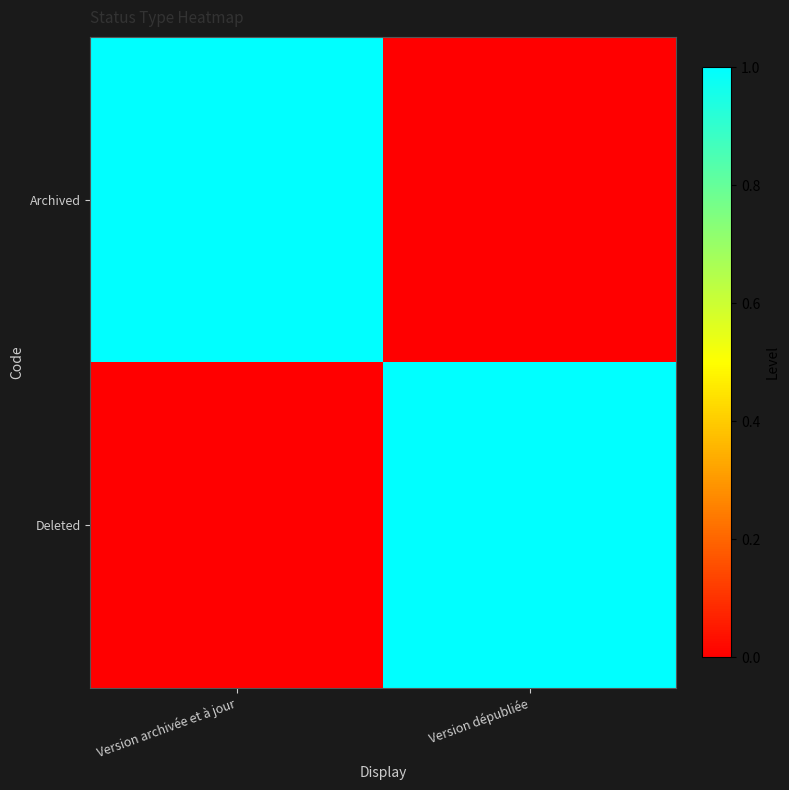

Between Version archivée et à jour and Version dépubliée, which is larger?

Version archivée et à jour